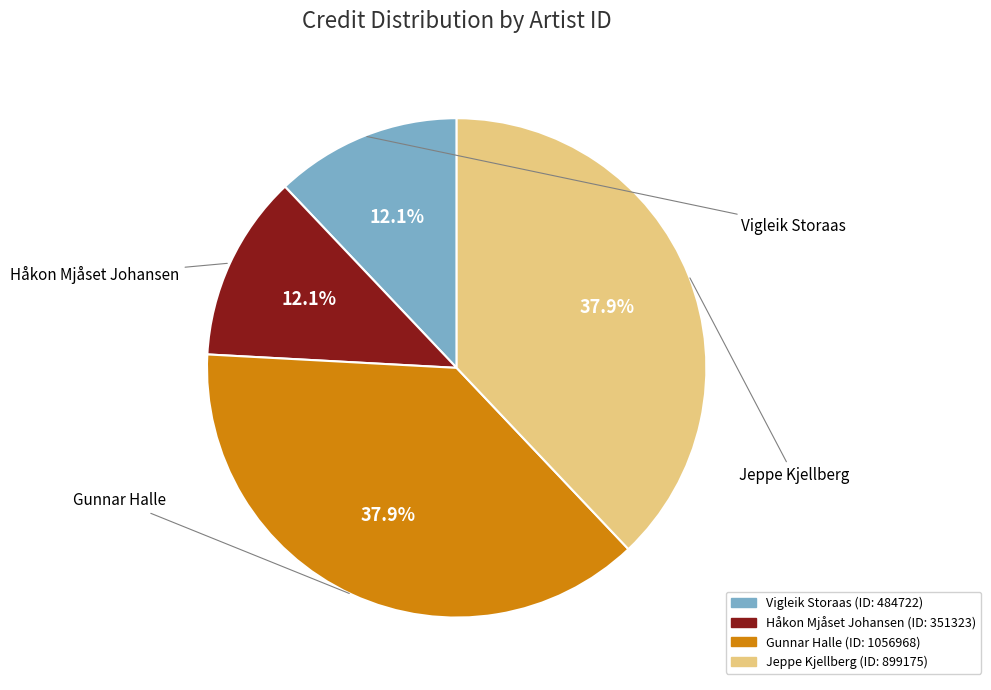

Is there any slice that represents more than half of the pie?

No